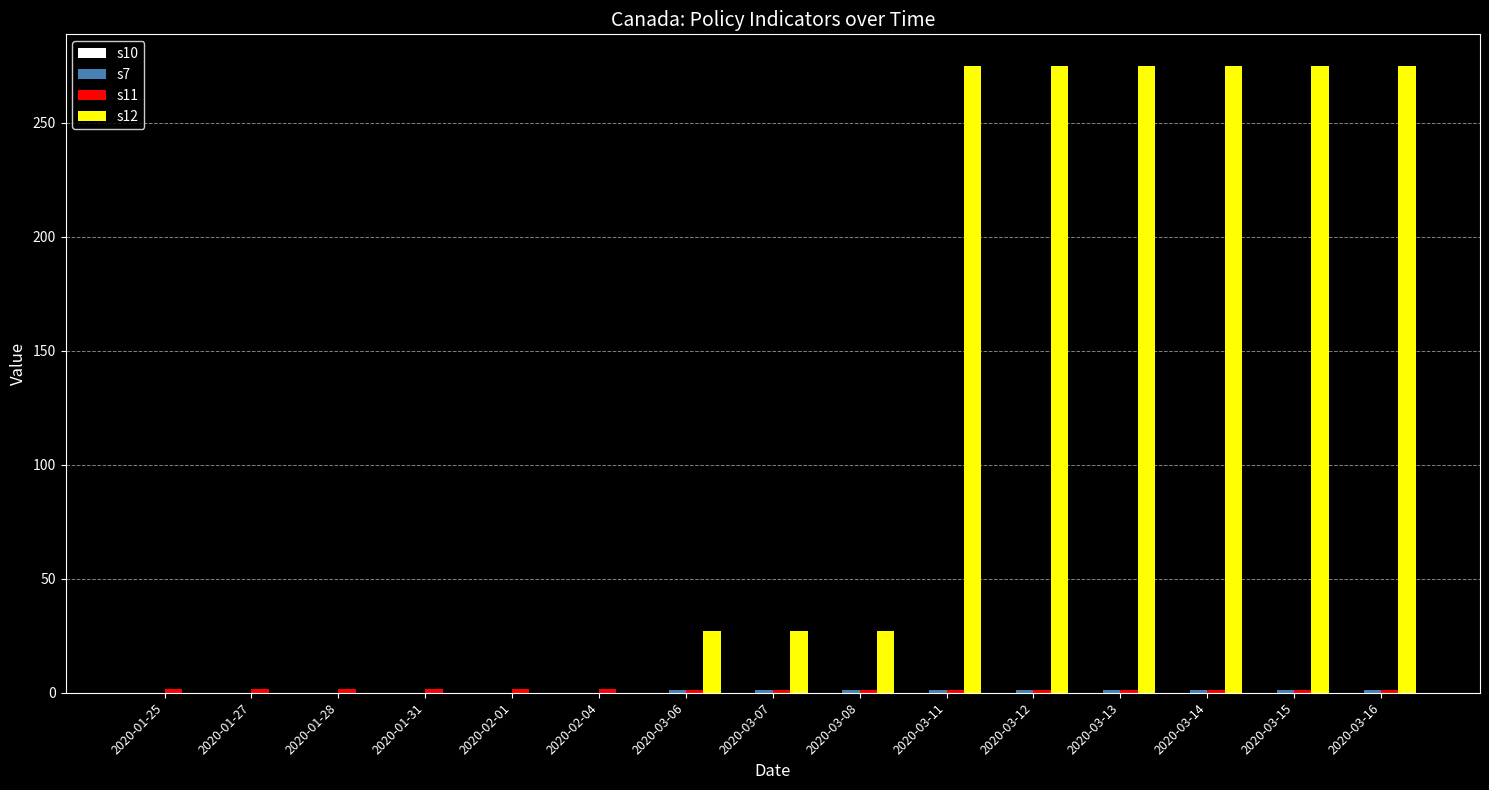

Which series changed the most between 2020-01-25 and 2020-03-16?

s12